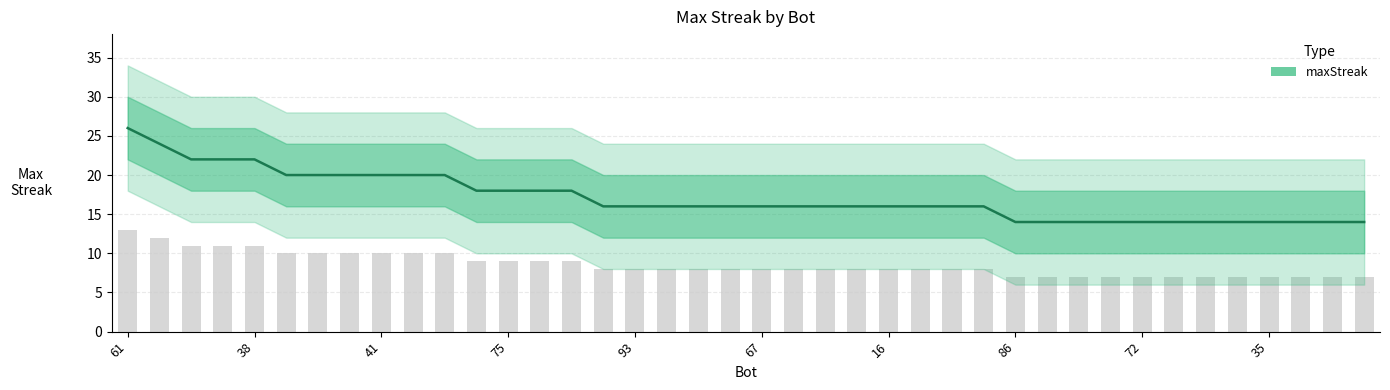

Reading right to left, extract all data points from this chart.

14	14	14	14	14	14	14	14	14	14	14	14	16	16	16	16	16	16	16	16	16	16	16	16	16	18	18	18	18	20	20	20	20	20	20	22	22	22	24	26